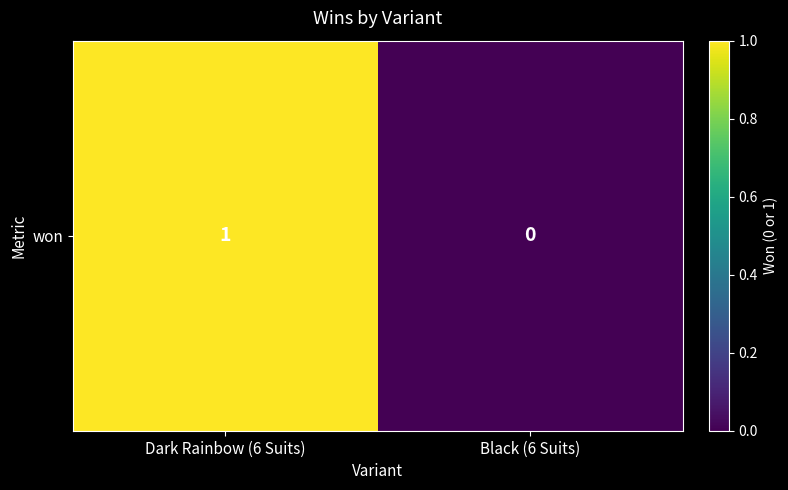

Is it true that the value at Dark Rainbow (6 Suits) is 2?

False